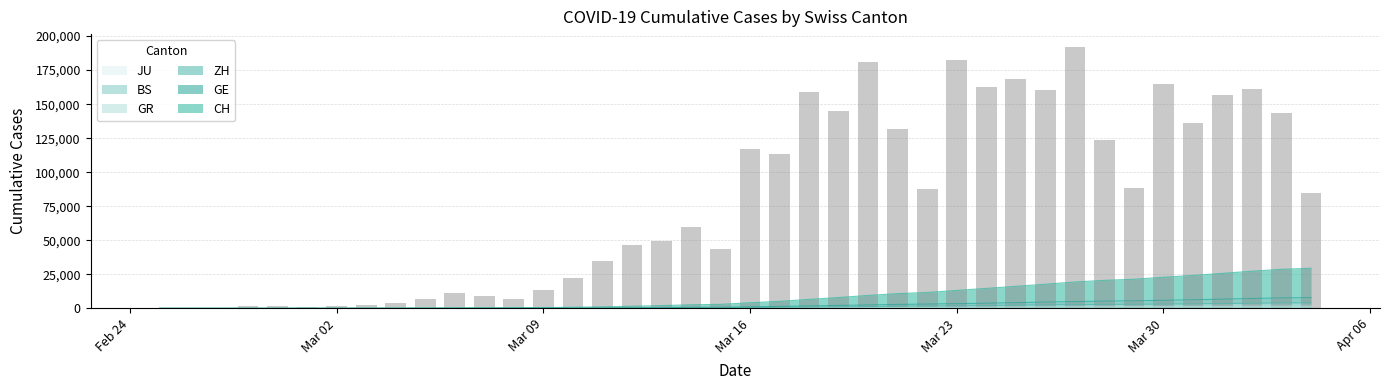

What are all the series names shown in the legend?

CH, GE, ZH, BS, GR, JU